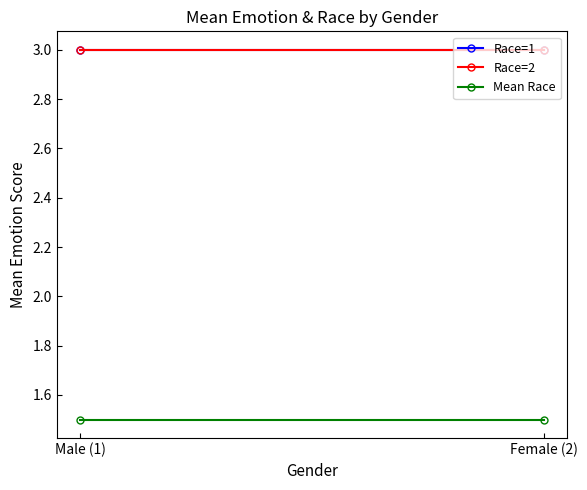

True or false: Race=1 has a value of 3.0 at Female (2).

True